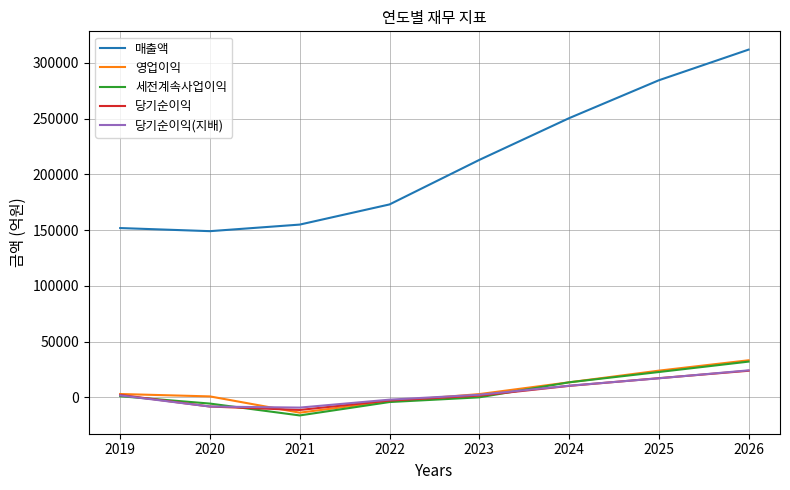

What is the lowest value of the 당기순이익(지배) series?

-9293